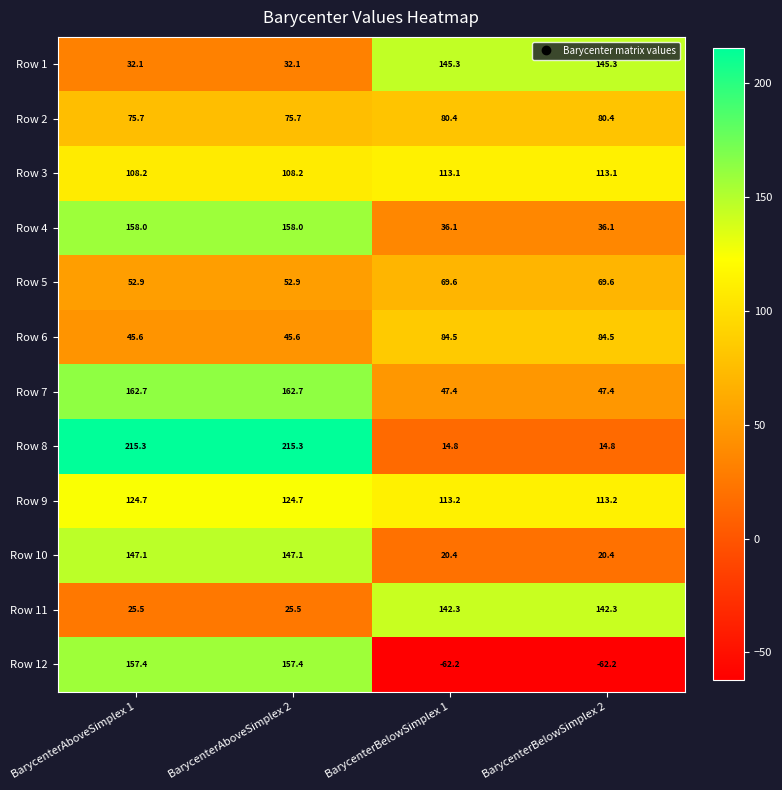

What is the greatest value displayed?

215.3